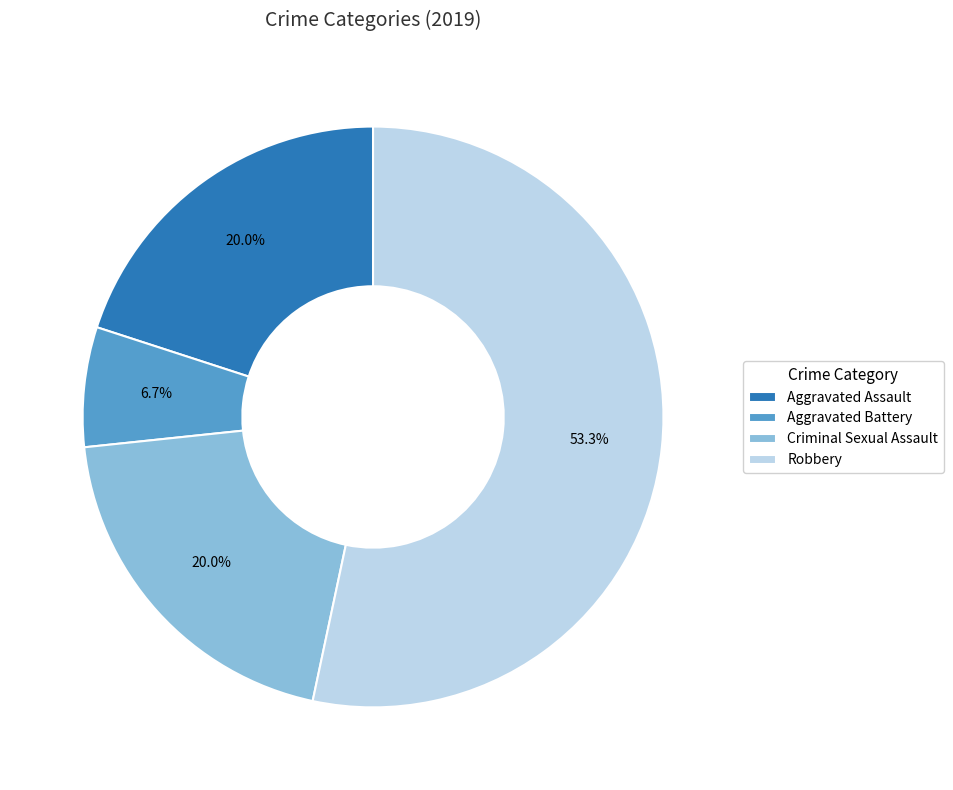

Combined, do Aggravated Battery and Aggravated Assault account for over 50%?

No